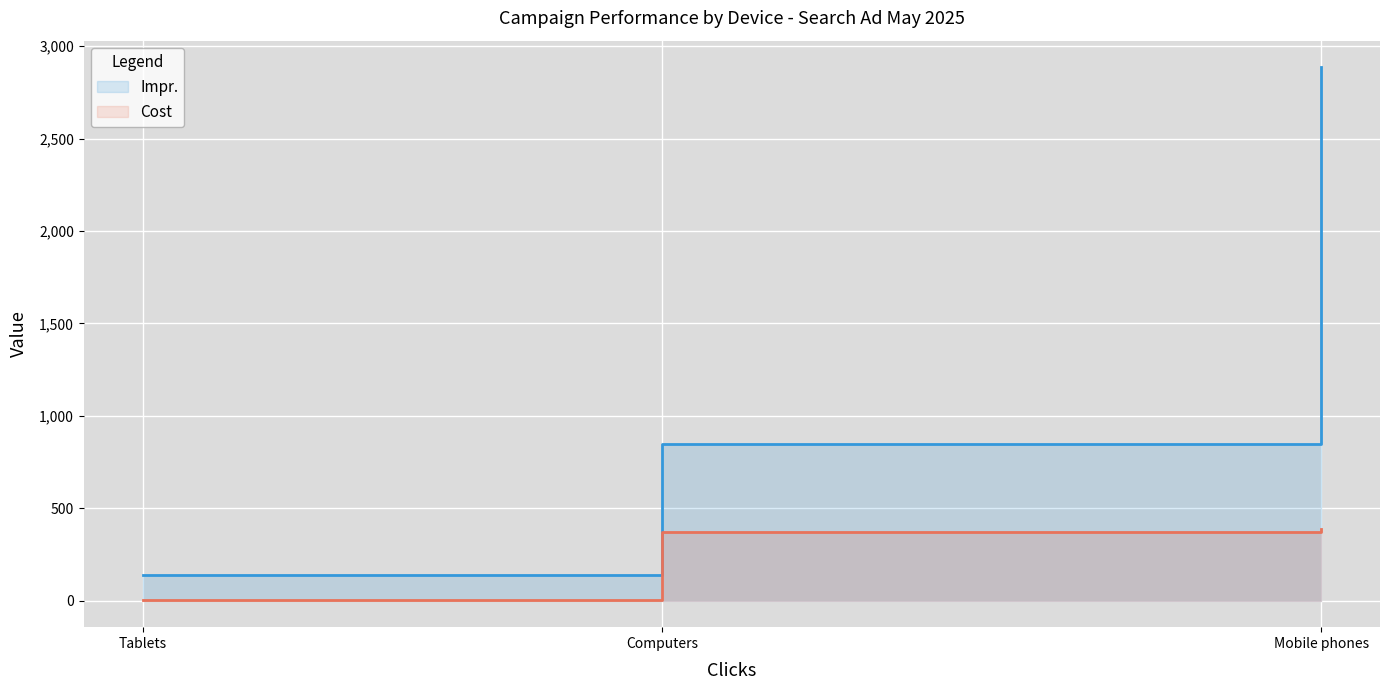

Which label corresponds to the largest value in the chart?

Mobile phones